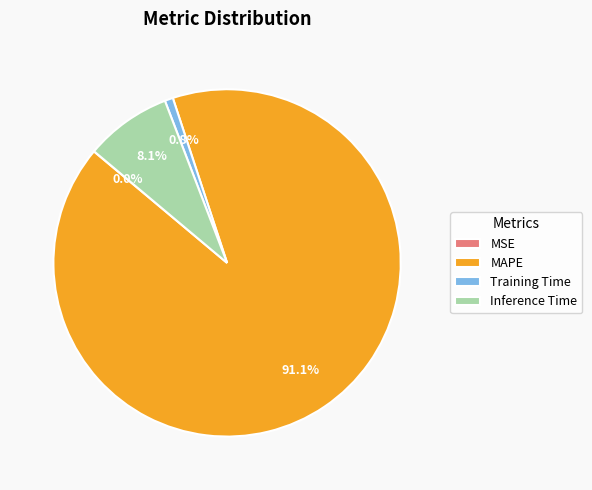

The MAPE slice represents 91% of the pie. True or false?

True